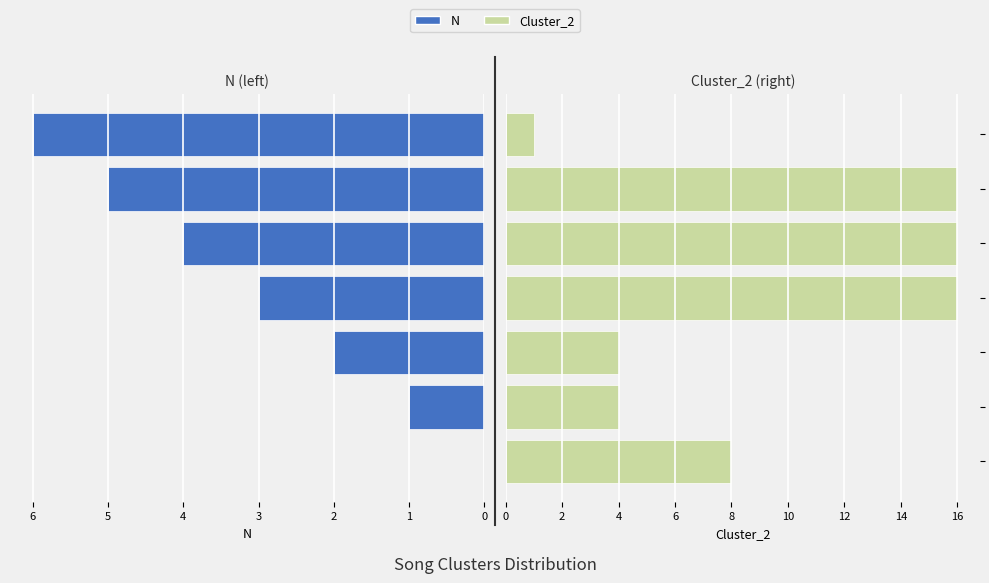

How many data points in Cluster_2 are above 8?

3